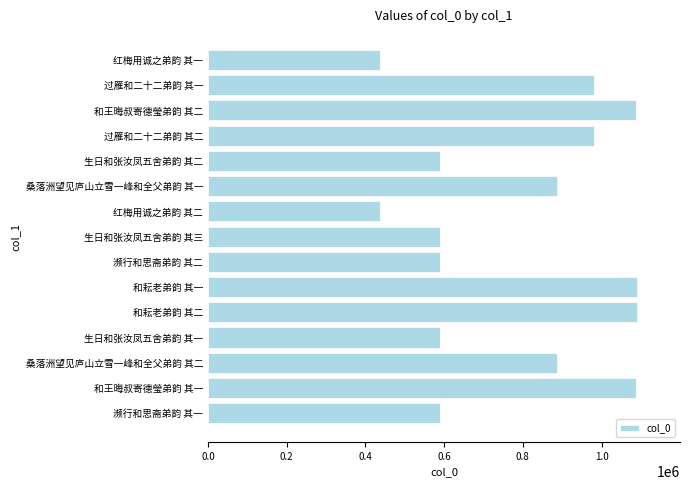

What is the smallest value displayed?

436105